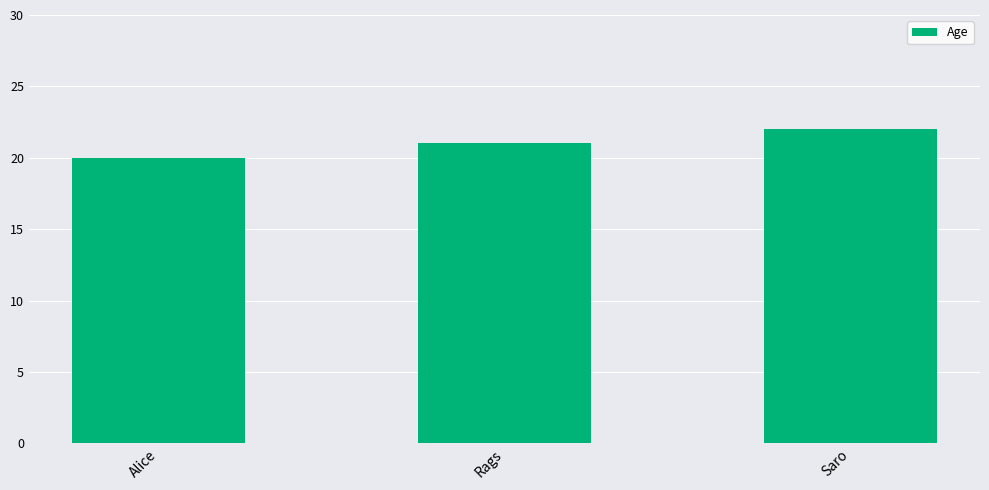

Which label corresponds to the smallest value in the chart?

Alice